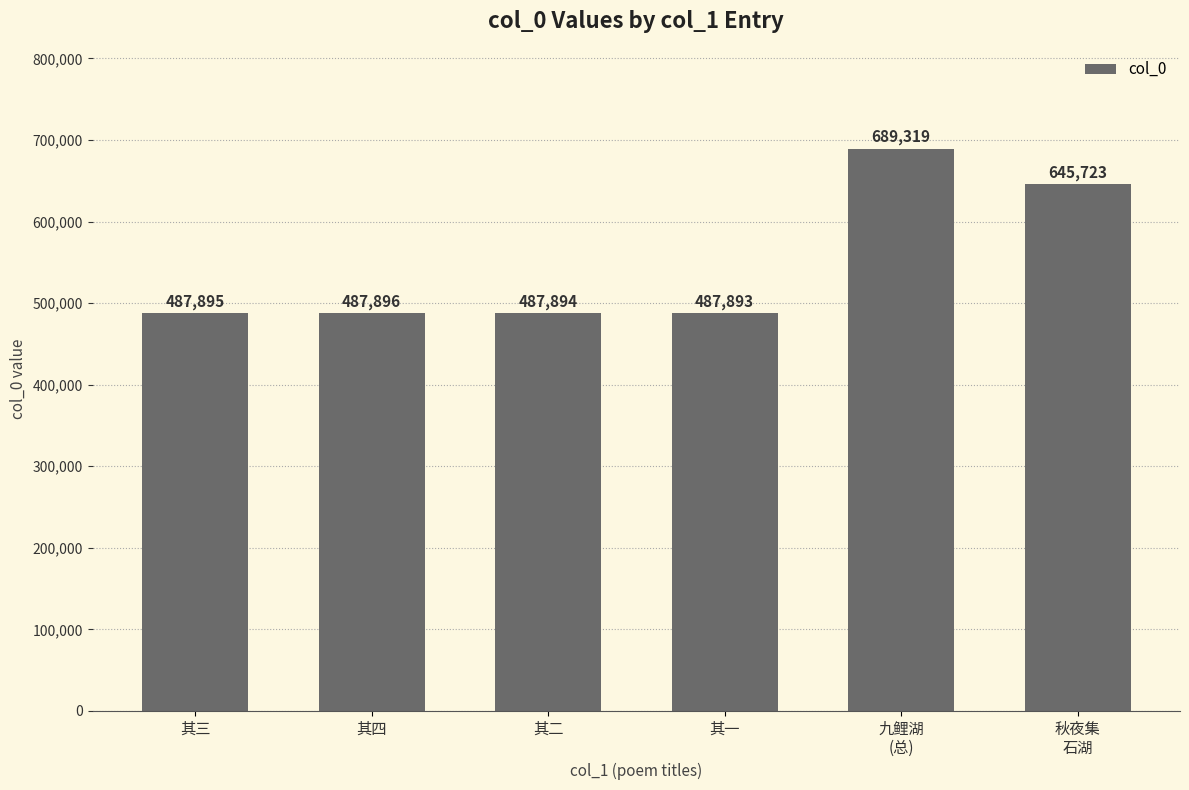

What is the minimum value shown in the chart?

487893